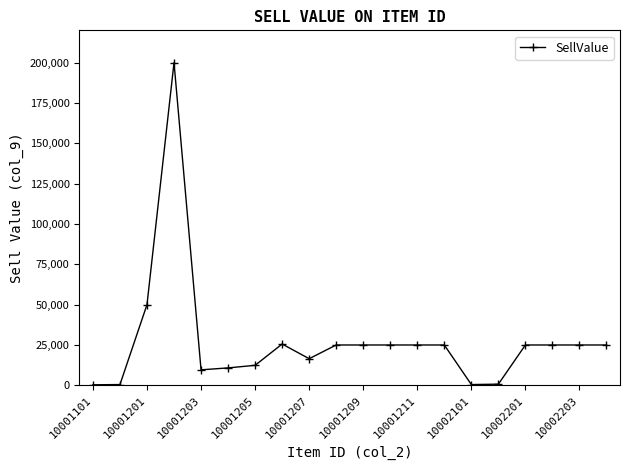

What is the difference between the maximum and second lowest values?

199520